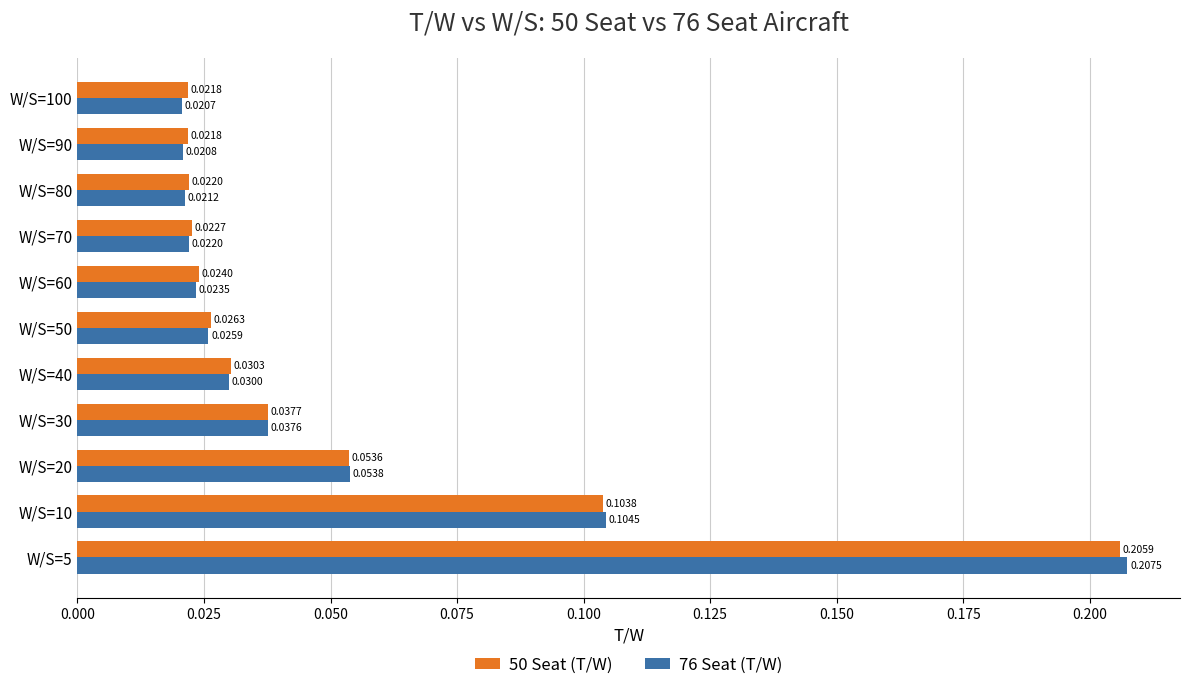

List the labels in order of 76 Seat (T/W) value, smallest first.

W/S=100, W/S=90, W/S=80, W/S=70, W/S=60, W/S=50, W/S=40, W/S=30, W/S=20, W/S=10, W/S=5